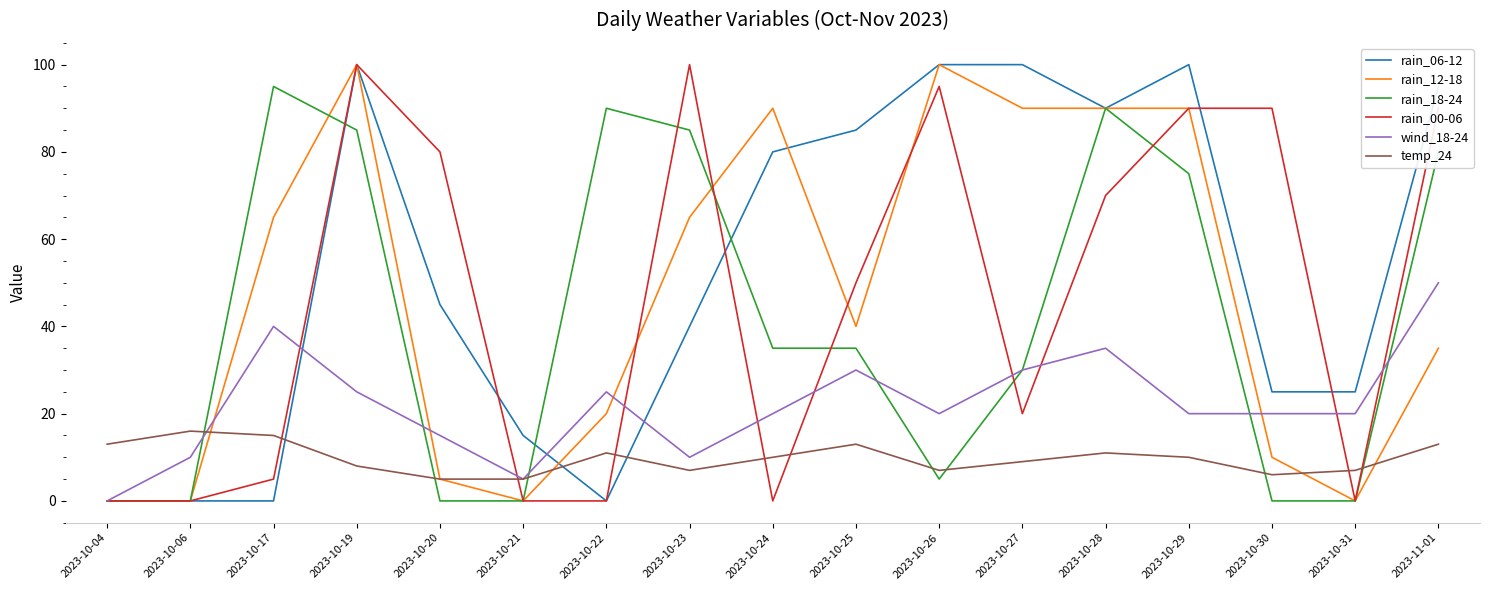

What is the greatest value displayed?

100